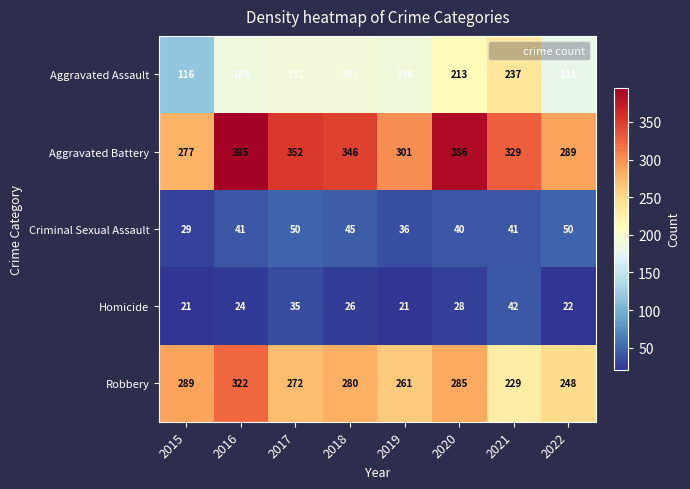

At which label is Aggravated Battery closest to 336?

2021